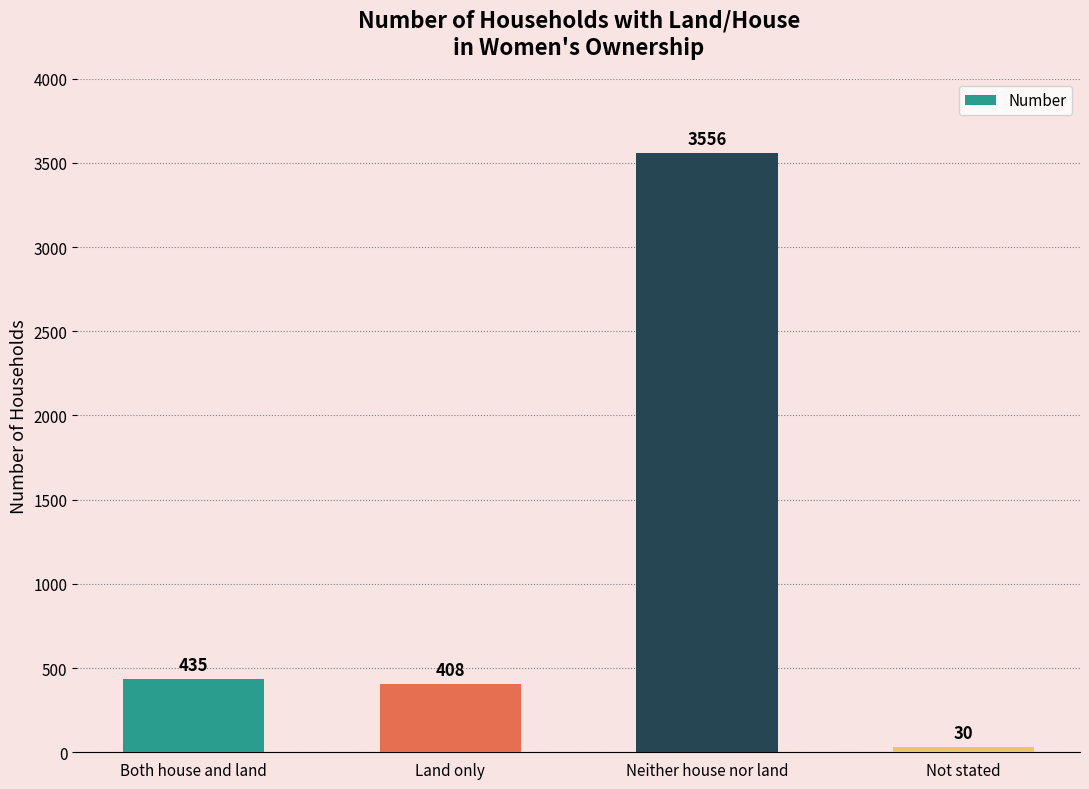

How many values are below 435?

2